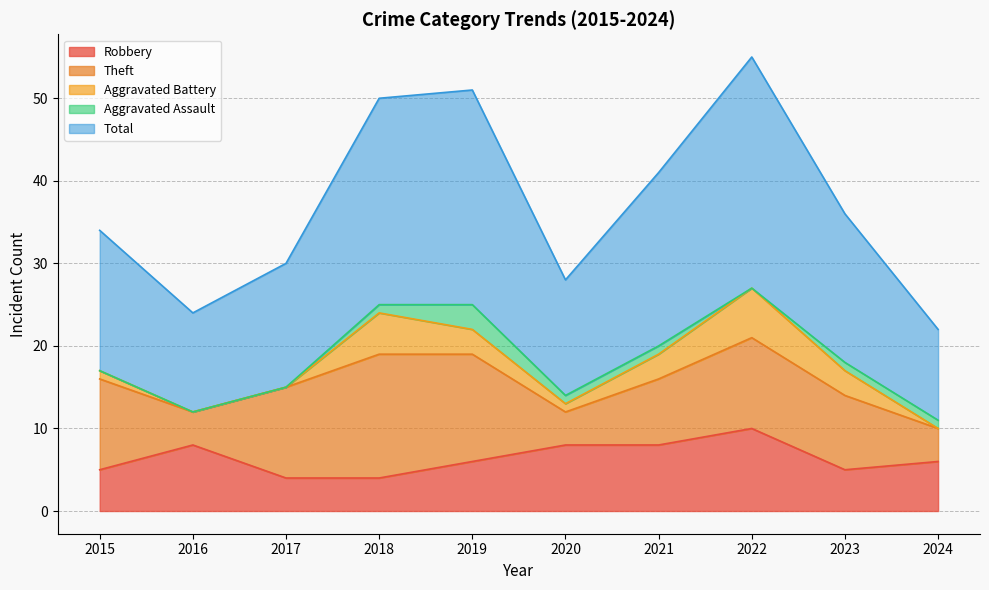

What are all the series names shown in the legend?

Robbery, Theft, Aggravated Battery, Aggravated Assault, Total